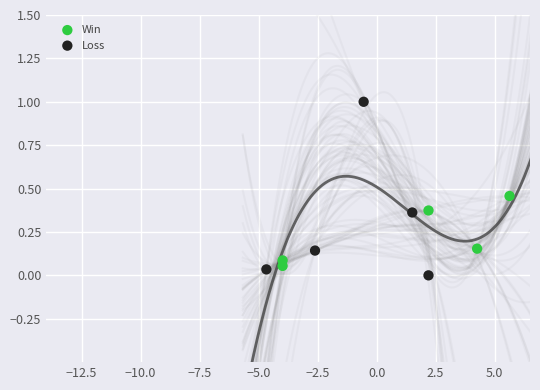

Which series has the widest spread of Y values?

Loss